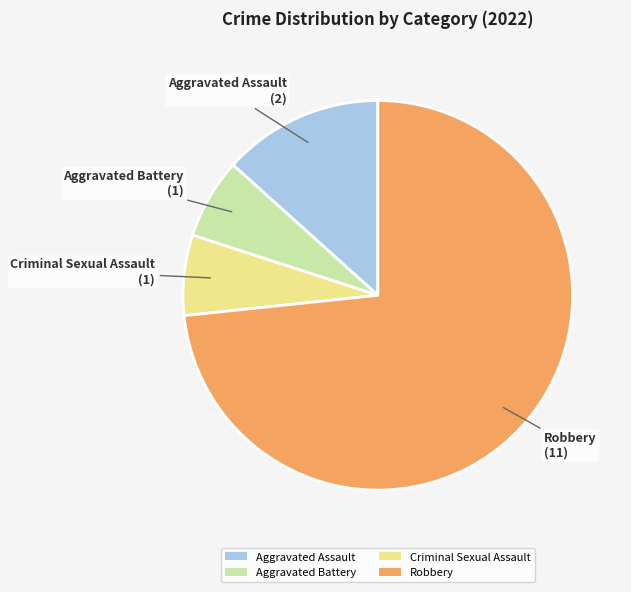

What is the largest slice in the pie chart?

Robbery